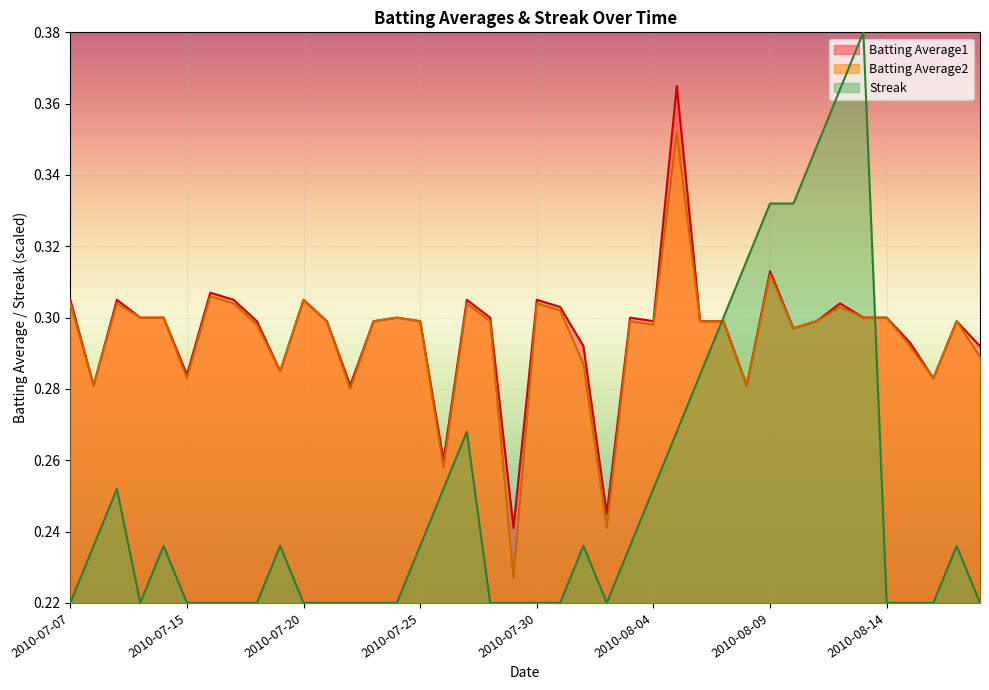

Is it true that Batting Average2 equals 0.3 at 2010-07-26?

True